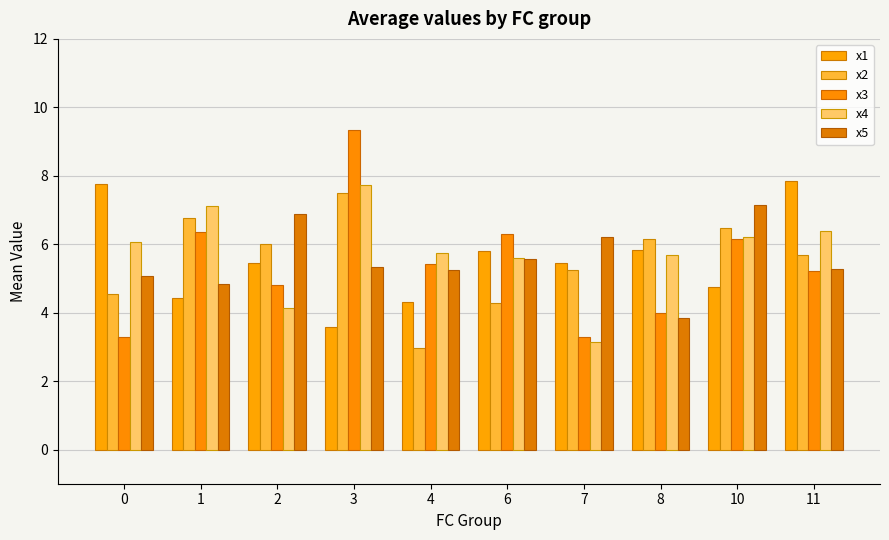

How many bars are there in total?

50